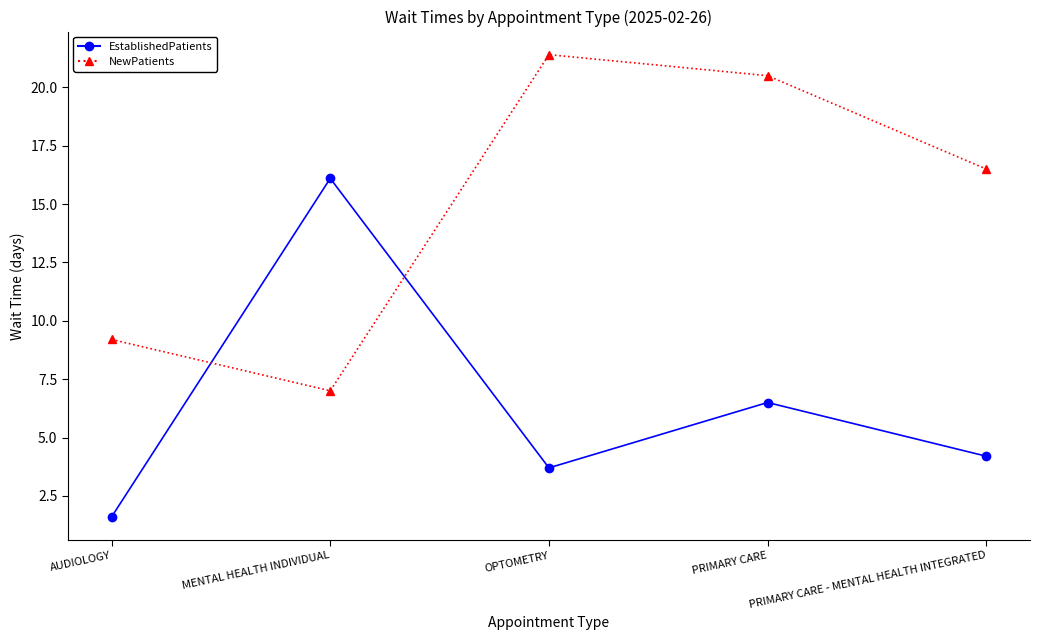

Reading left to right, transcribe all the data shown in this chart.

EstablishedPatients: 1.6	16.1	3.7	6.5	4.2
NewPatients: 9.2	7.0	21.4	20.5	16.5